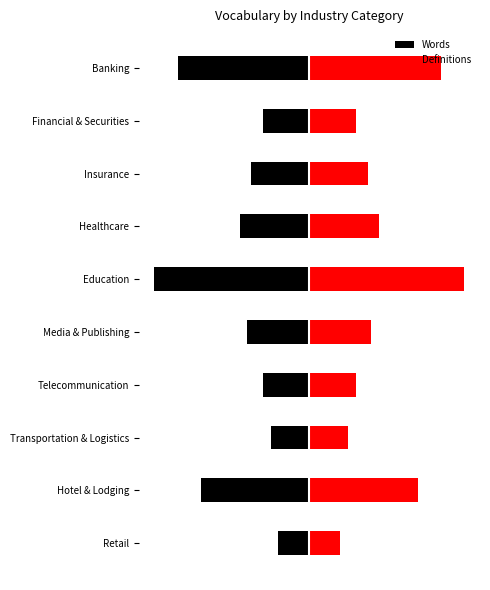

True or false: Words has a value of -1.0 at Telecommunication.

False